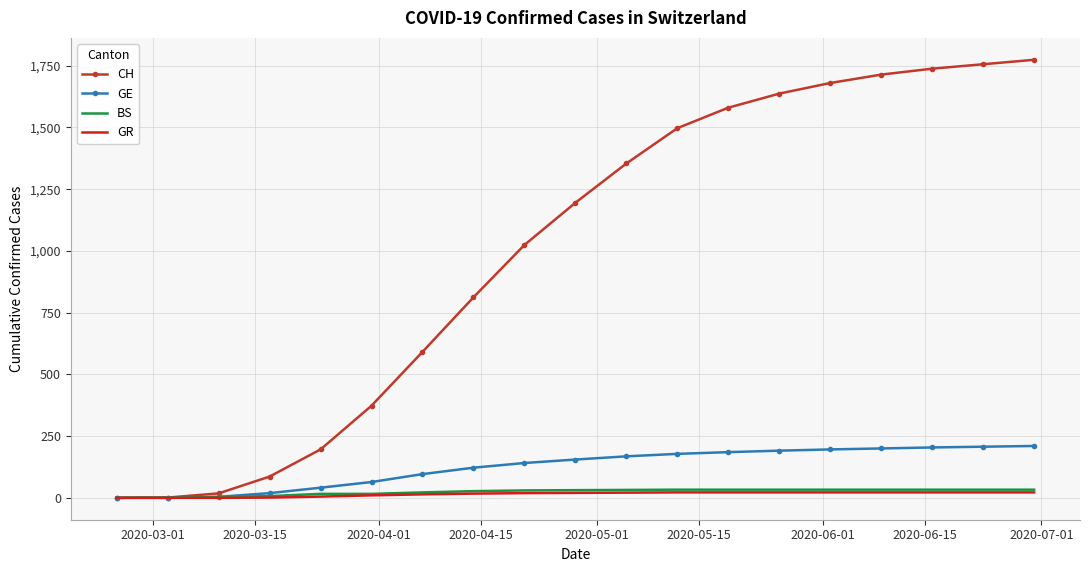

Which series has the largest range (max minus min)?

CH